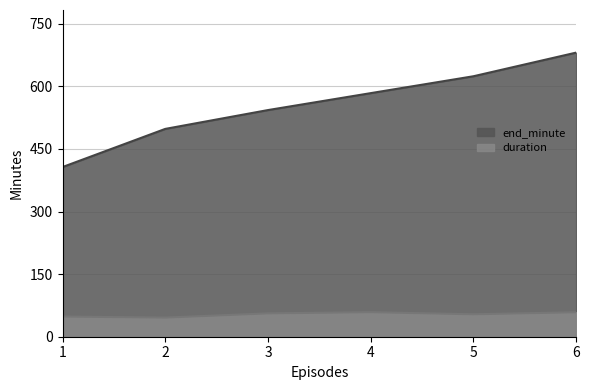

Rank the categories by end_minute value from lowest to highest.

1, 2, 3, 4, 5, 6